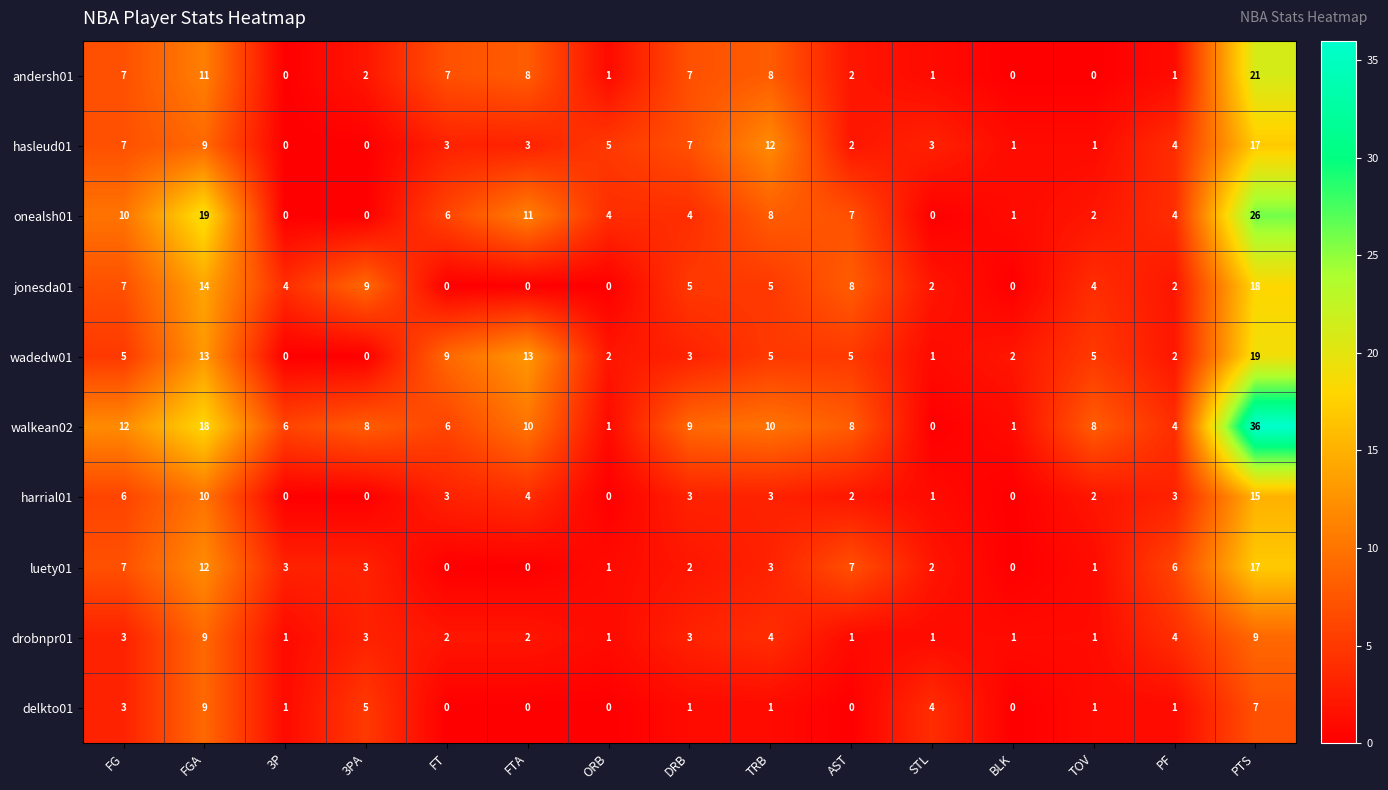

What is the average value of the drobnpr01 series?

3